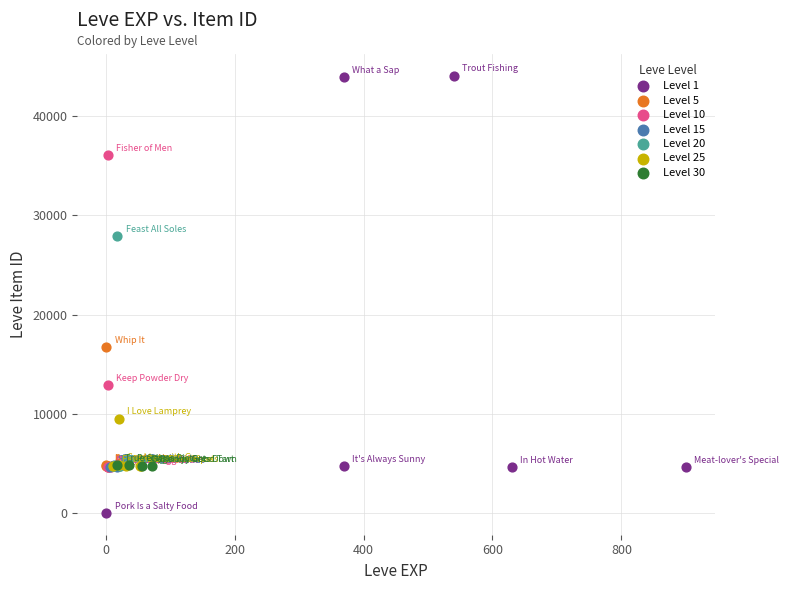

Which series has the widest spread of Y values?

Level 1